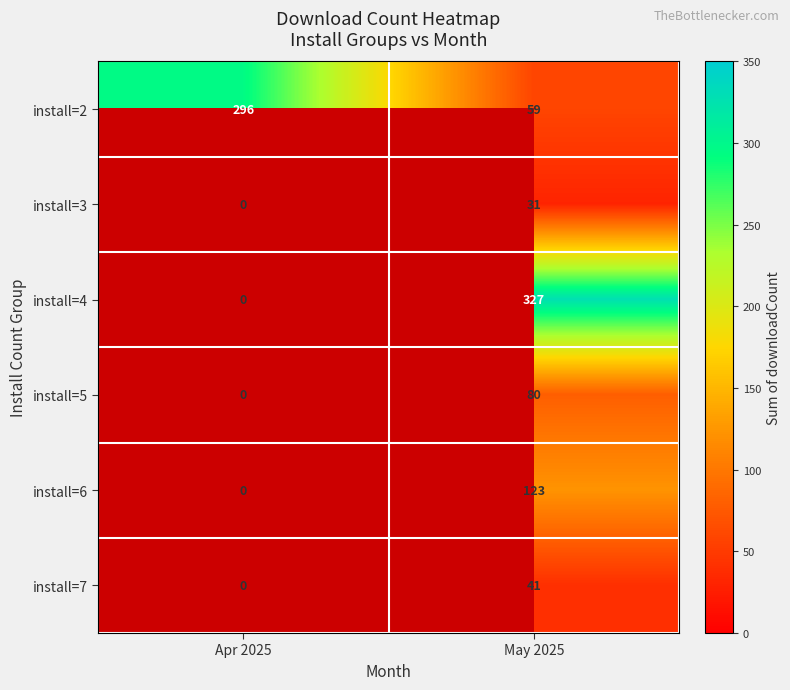

List the series in order of their peak value, highest first.

install=4, install=2, install=6, install=5, install=7, install=3